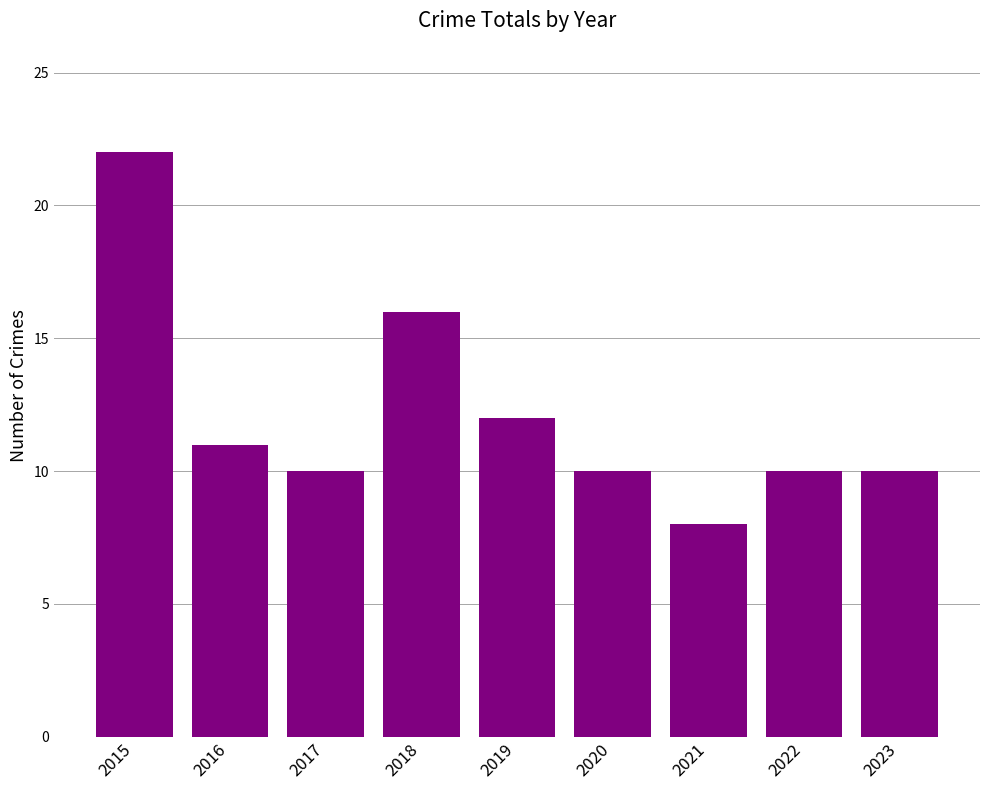

What is the sum of all values?

109